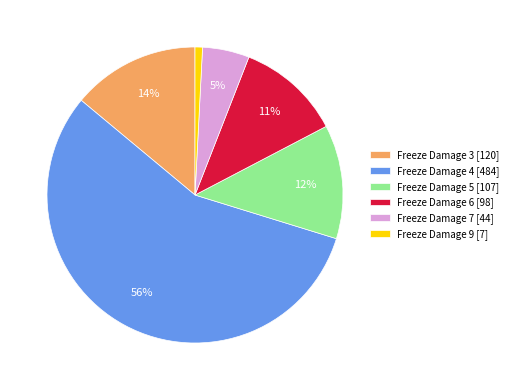

Is it true that Freeze Damage 9 [7] is 12% of the pie?

False